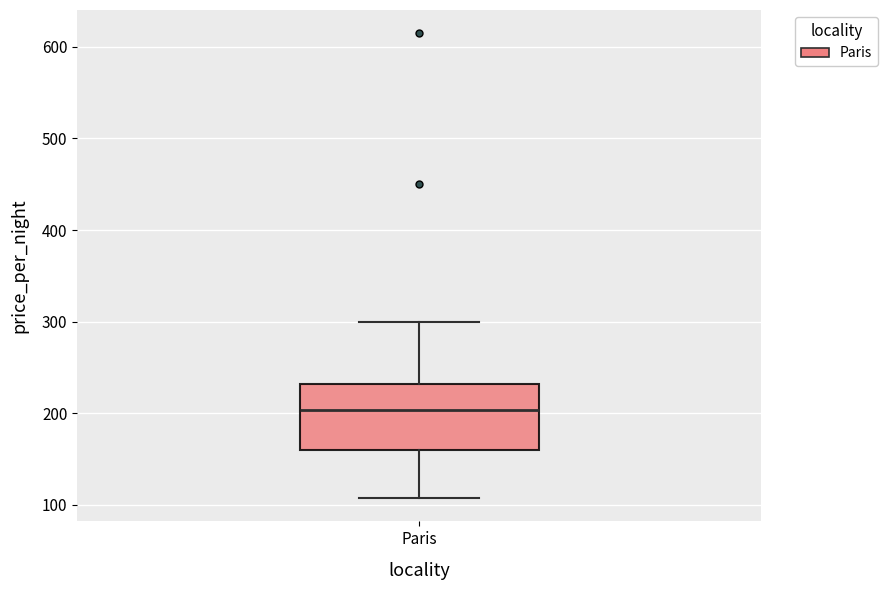

Transcribe this box plot: give where the median line is, the range the box spans, and where the two whiskers end, as read against the y-axis. The values are not printed on the chart, so give them approximately, as read against the axis.

median 200, box 160 to 230, whiskers 110 to 300